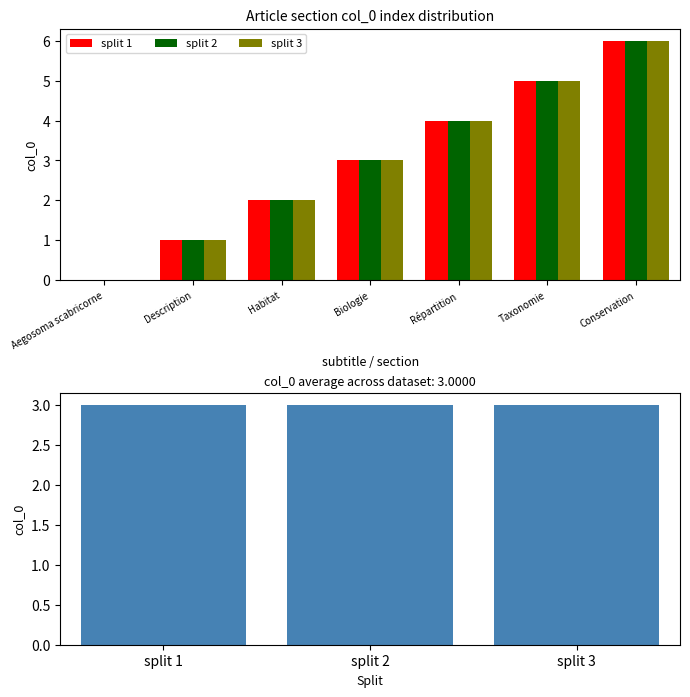

The value of split 2 at Description is 0. True or false?

False